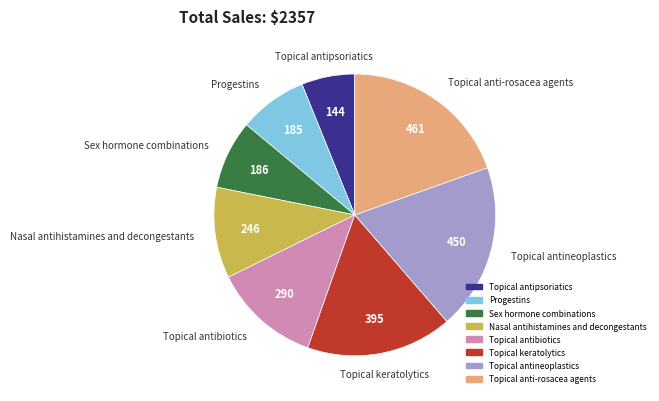

True or false: Nasal antihistamines and decongestants accounts for 10% of the total.

True